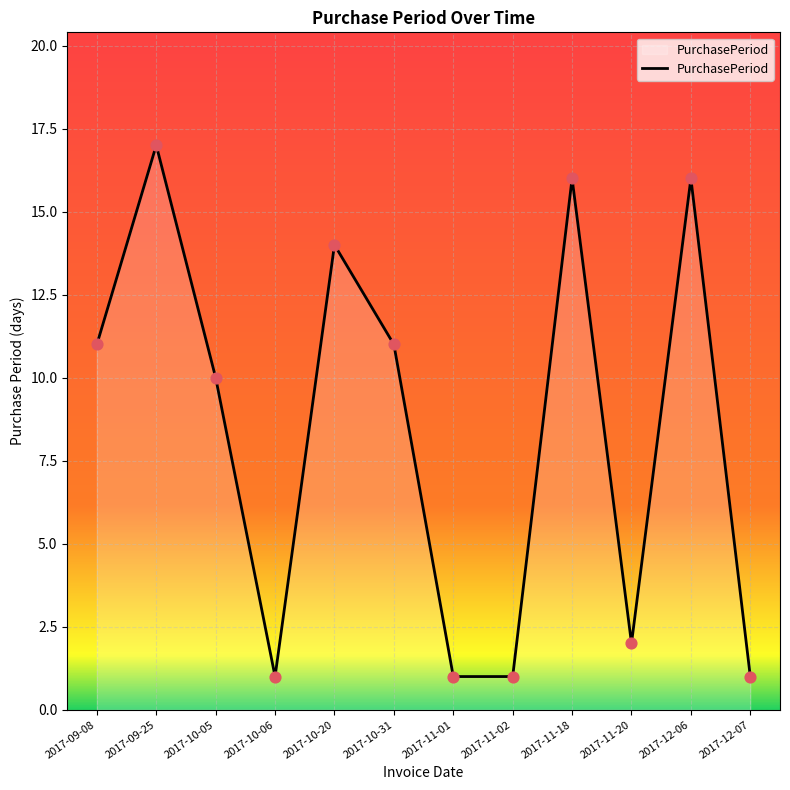

What is the ratio of the value at 2017-09-08 to the value at 2017-09-25?

0.6